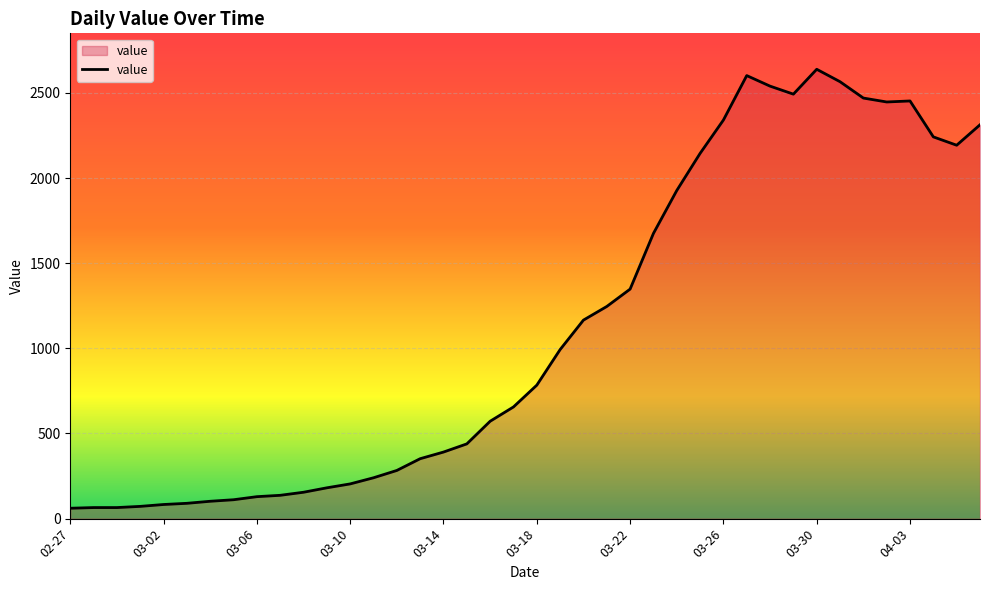

What is the smallest value displayed?

61